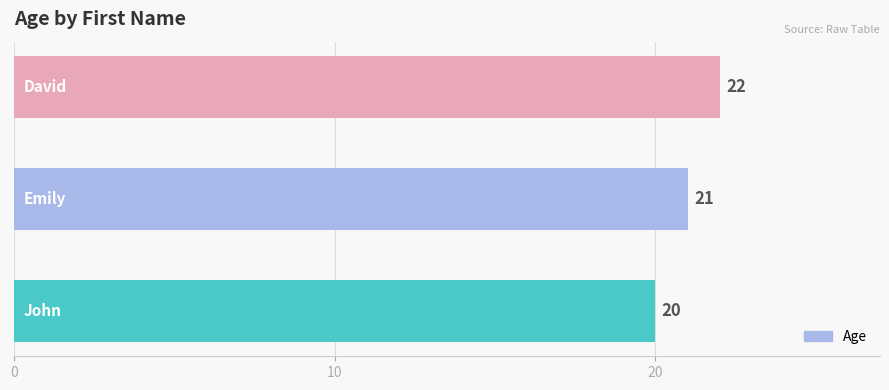

How many values are between 20 and 22?

3